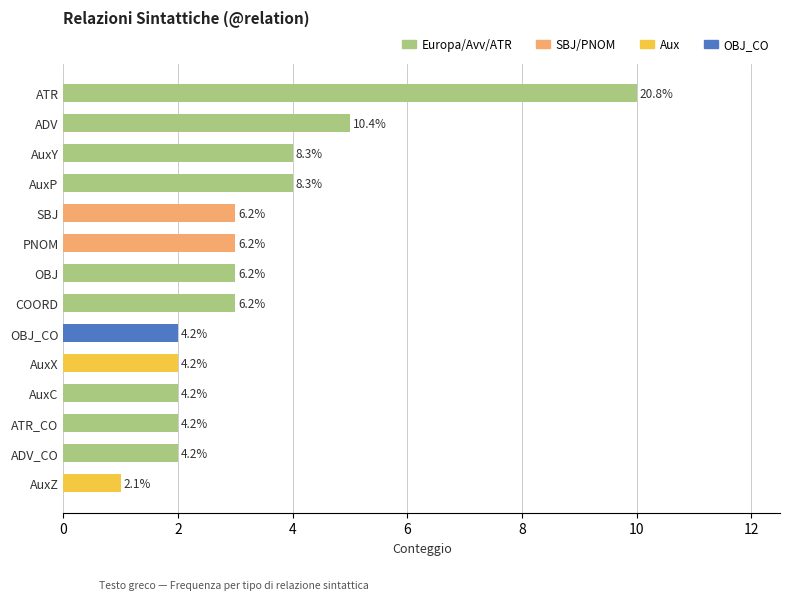

How many bars are there in total?

14